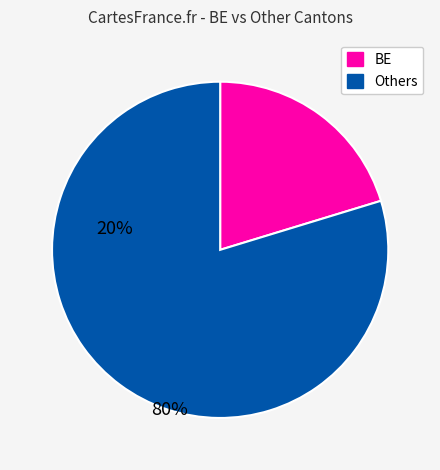

Is there any slice that represents more than half of the pie?

Yes